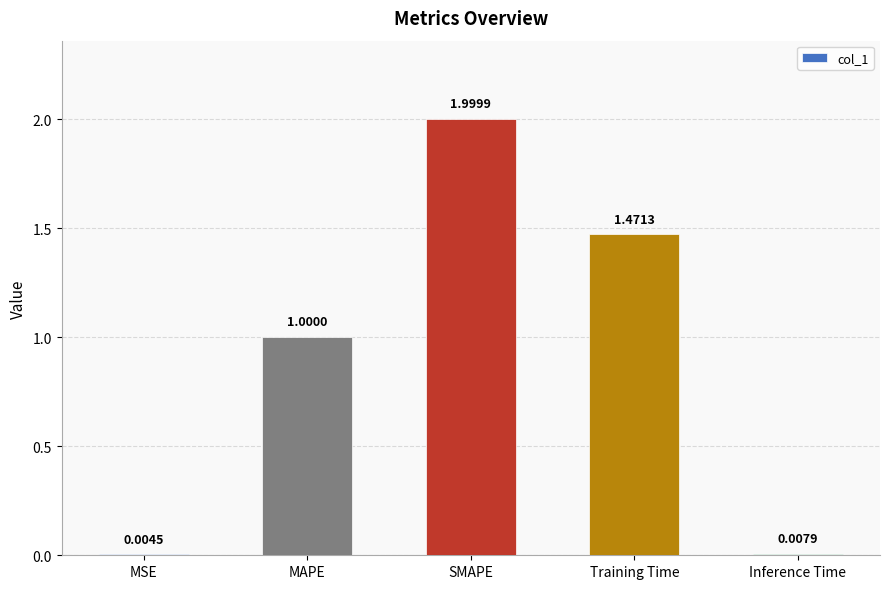

What is the sum of all values?

4.5